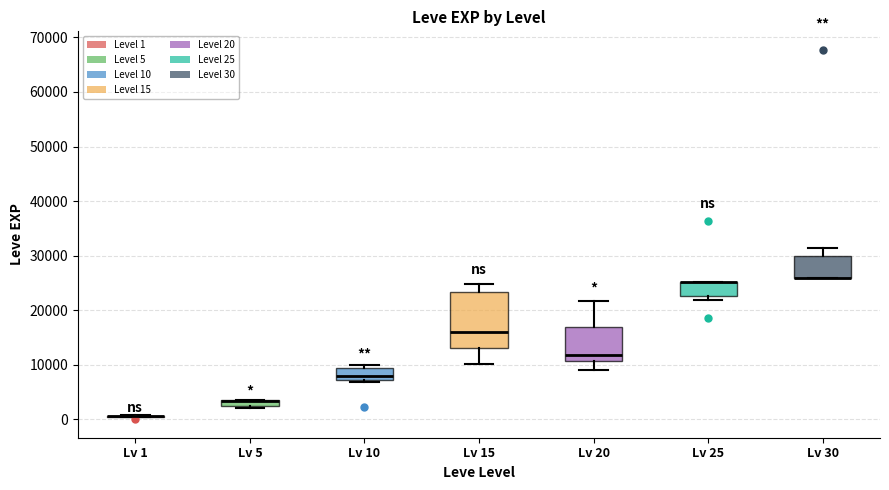

Where is the lower edge of the box for Lv 20 on the y-axis? The values are not printed on the chart, so give them approximately, as read against the axis.

11000